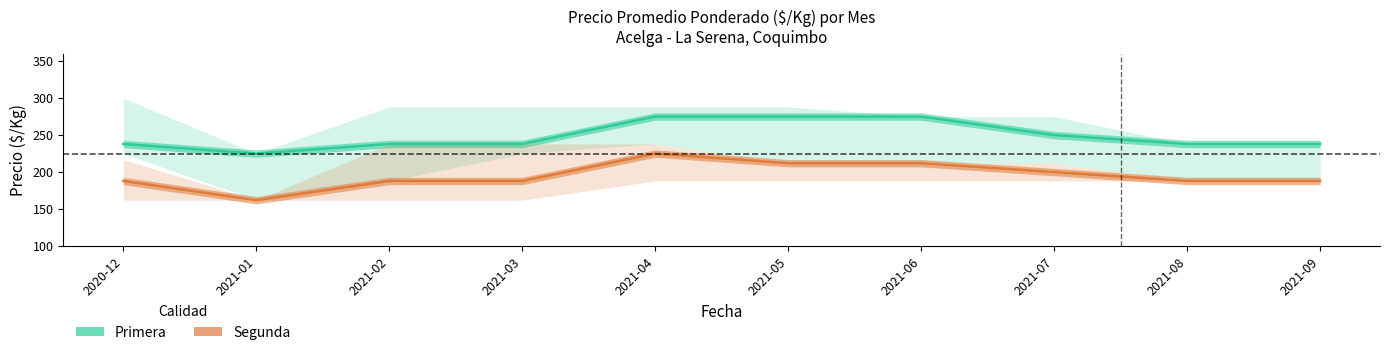

True or false: Segunda has more than 1 interior local peaks.

False